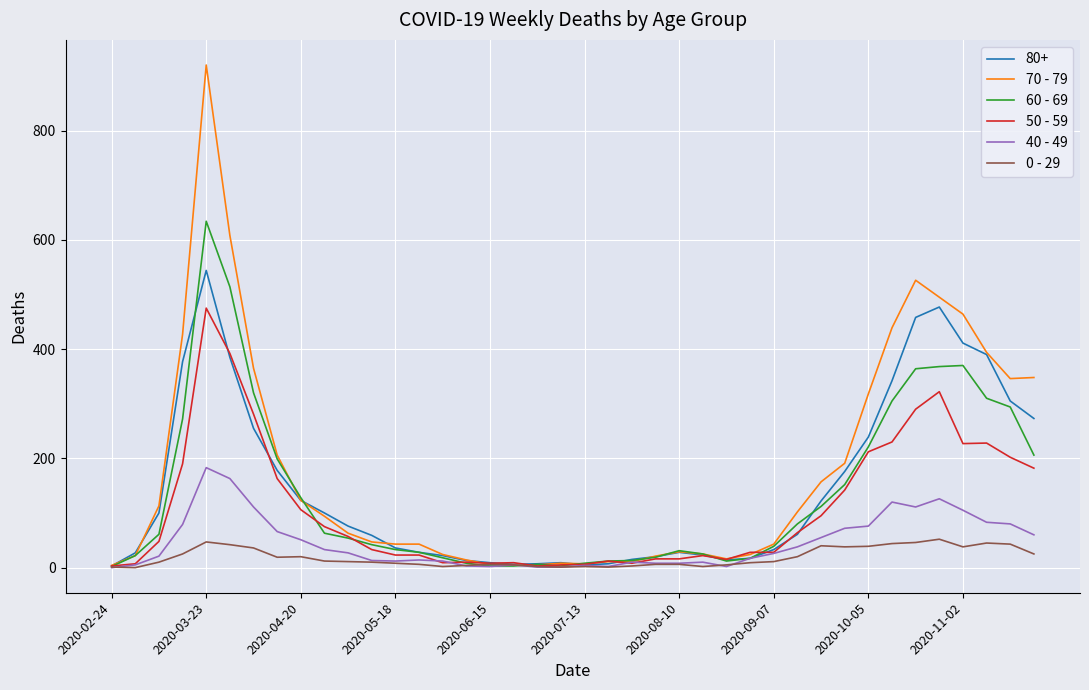

After their last crossing, which series has the higher values: 40 - 49 or 0 - 29?

40 - 49